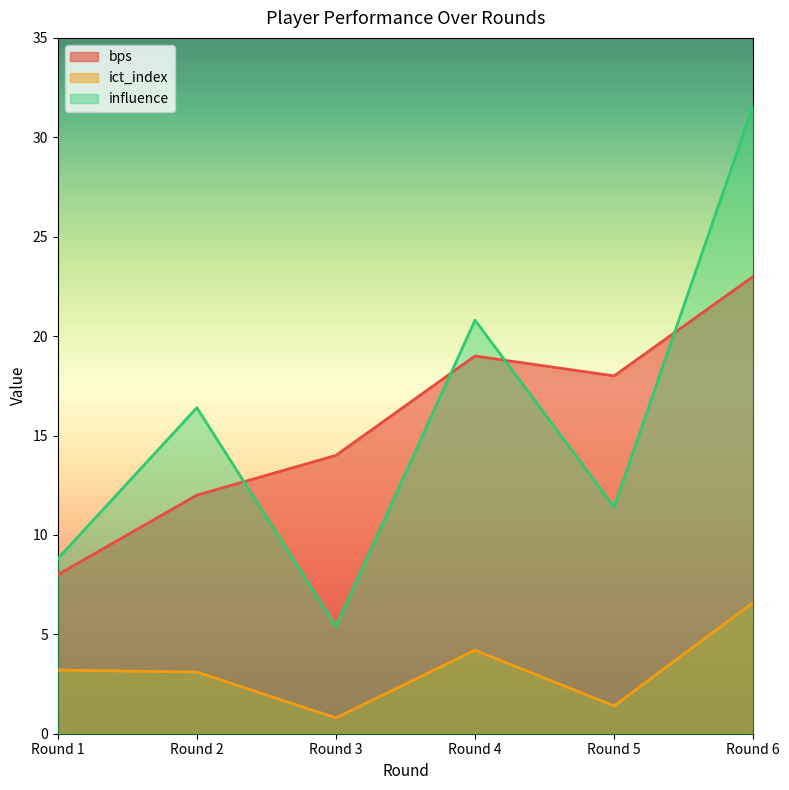

The value of ict_index at Round 4 is 6.9. True or false?

False